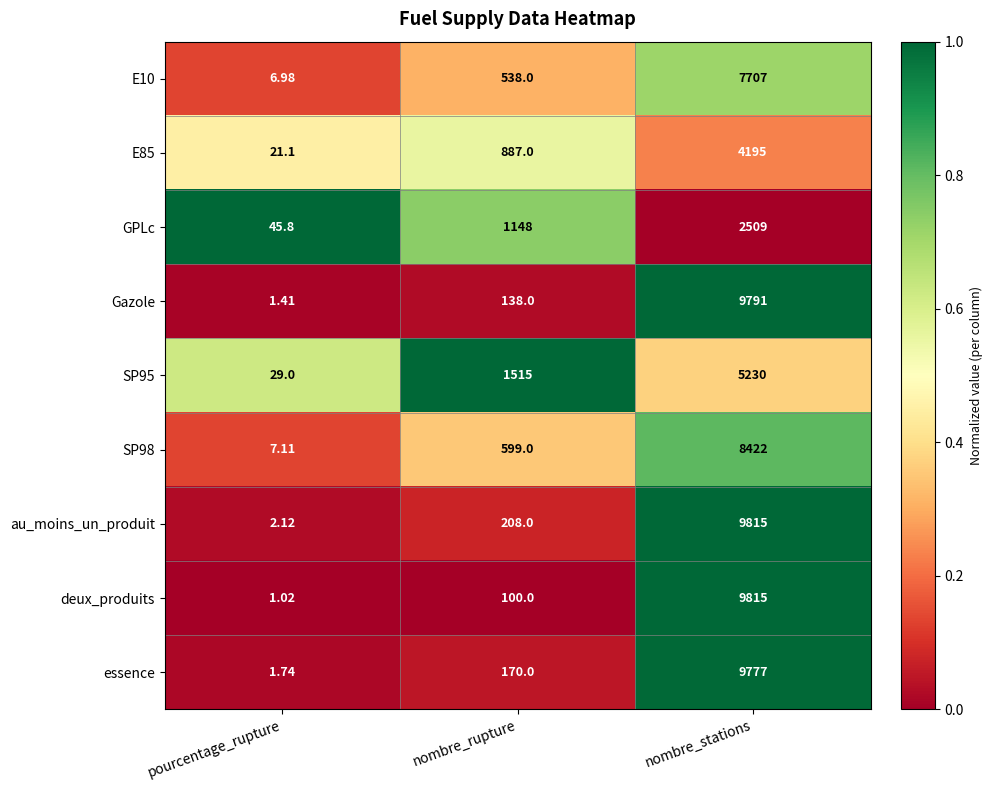

Is the value of E85 at nombre_stations greater than the value of E10 at nombre_stations?

No